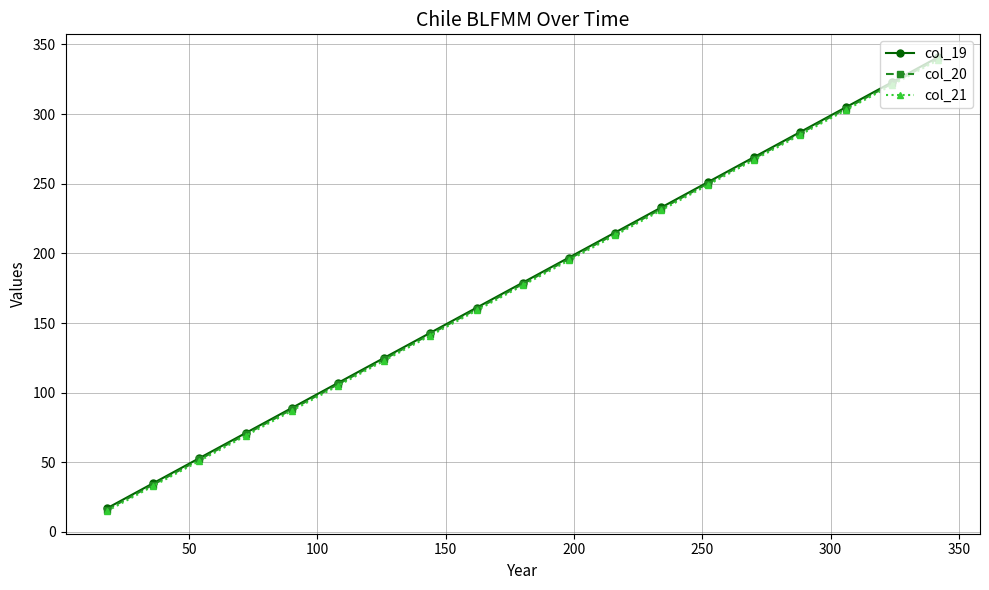

What is the minimum value shown in the chart?

15